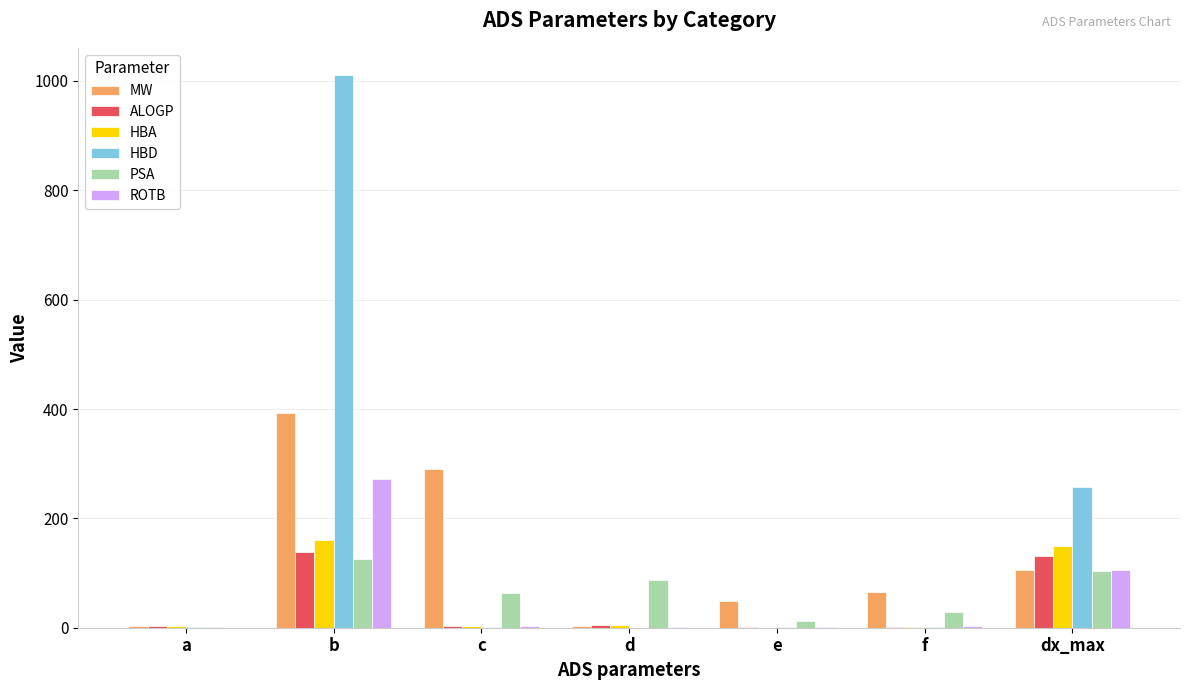

Which series changed the most between f and dx_max?

HBD